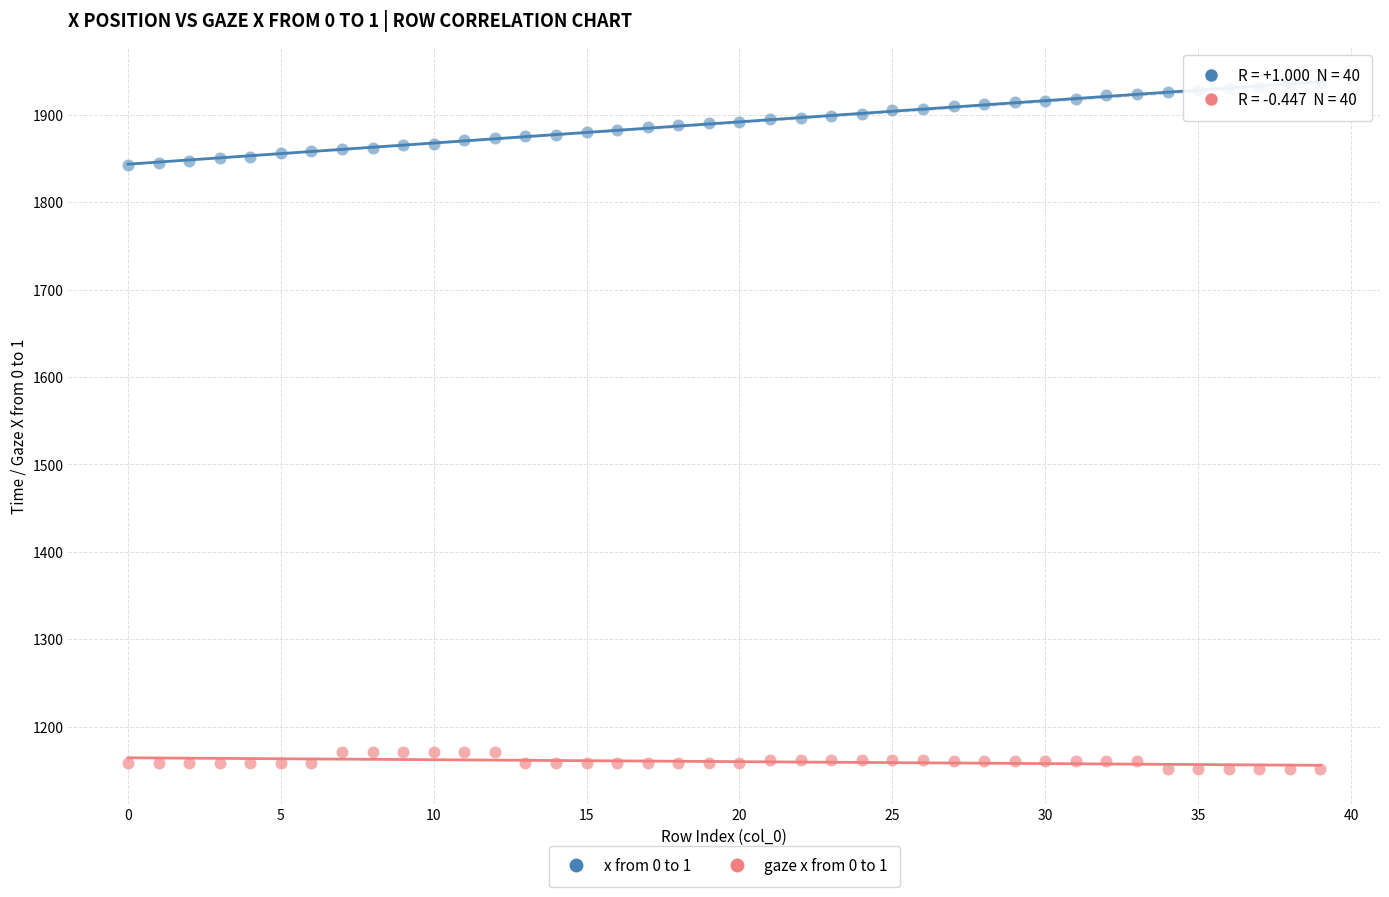

Which series has the widest spread of Y values?

x from 0 to 1